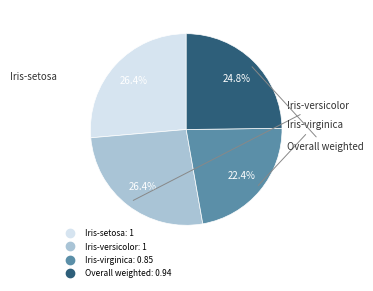

The Iris-setosa slice represents 16% of the pie. True or false?

False